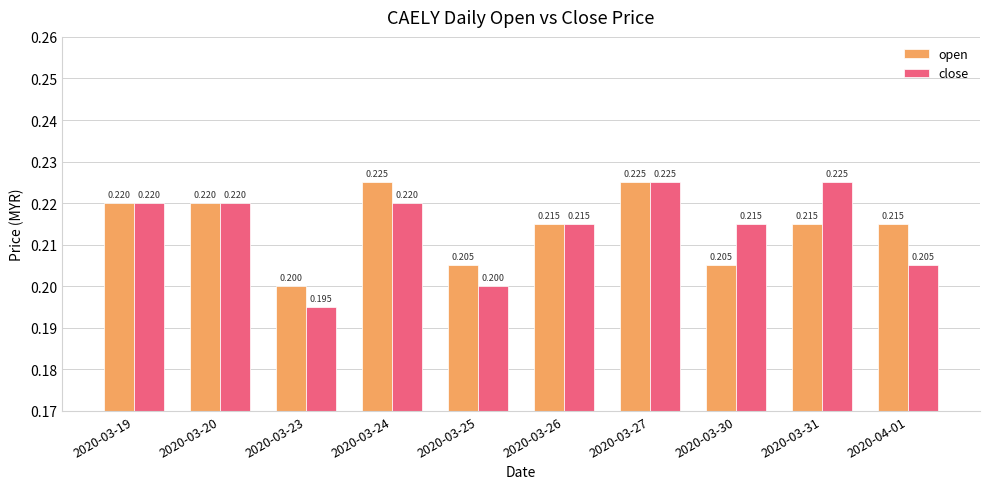

What is the label of the 8th bar from the right?

2020-03-23